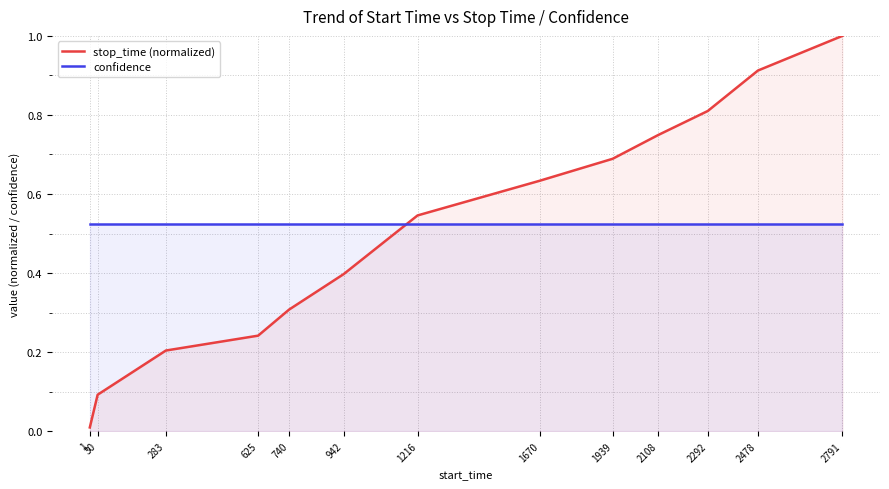

Reading left to right, list all the values displayed in this chart.

stop_time (normalized): 1=0.0	30=0.1	283=0.2	625=0.2	740=0.3	942=0.4	1216=0.5	1670=0.6	1939=0.7	2108=0.7	2292=0.8	2478=0.9	2791=1.0
confidence: 1=0.5	30=0.5	283=0.5	625=0.5	740=0.5	942=0.5	1216=0.5	1670=0.5	1939=0.5	2108=0.5	2292=0.5	2478=0.5	2791=0.5